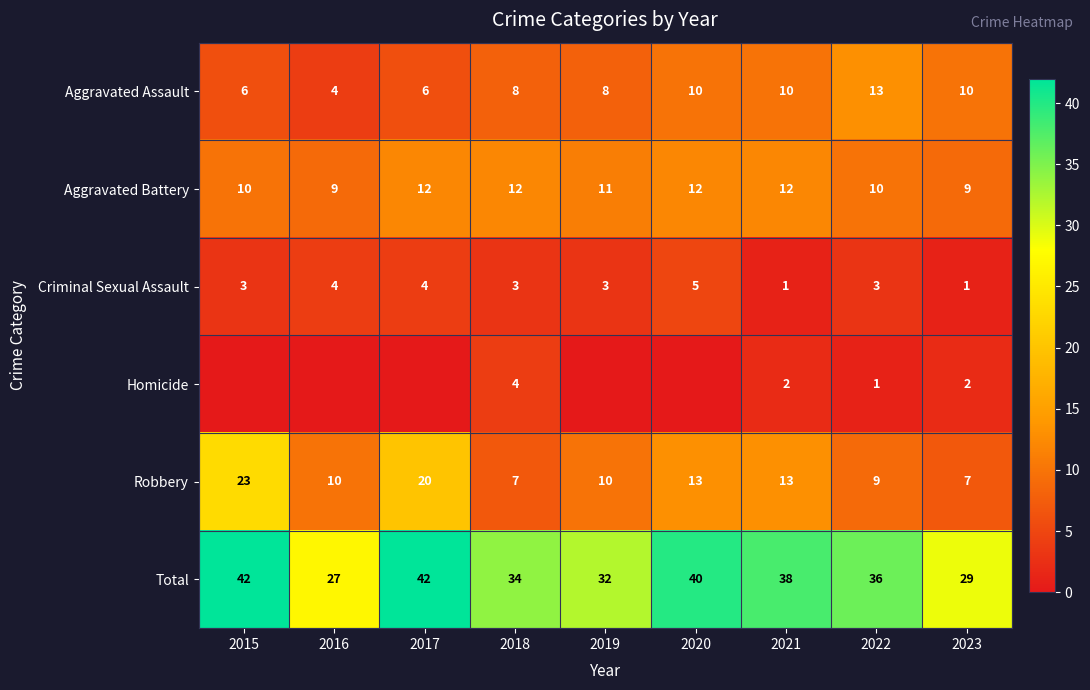

At how many categories does at least one series exceed 34?

5